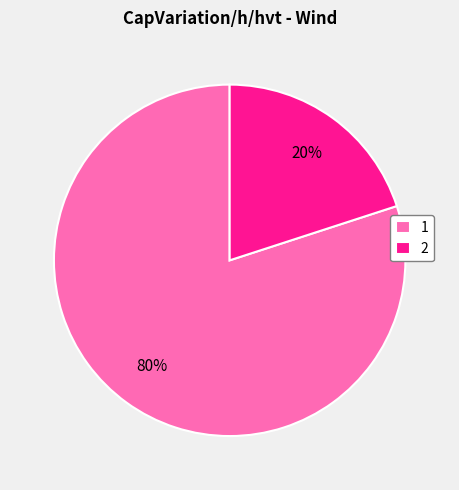

Which slice is the smallest?

2